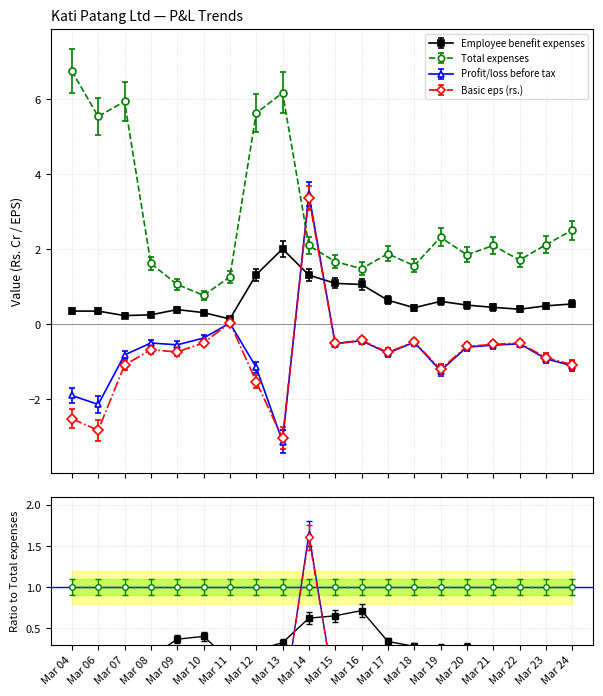

How many values in Profit/loss before tax are above zero?

2